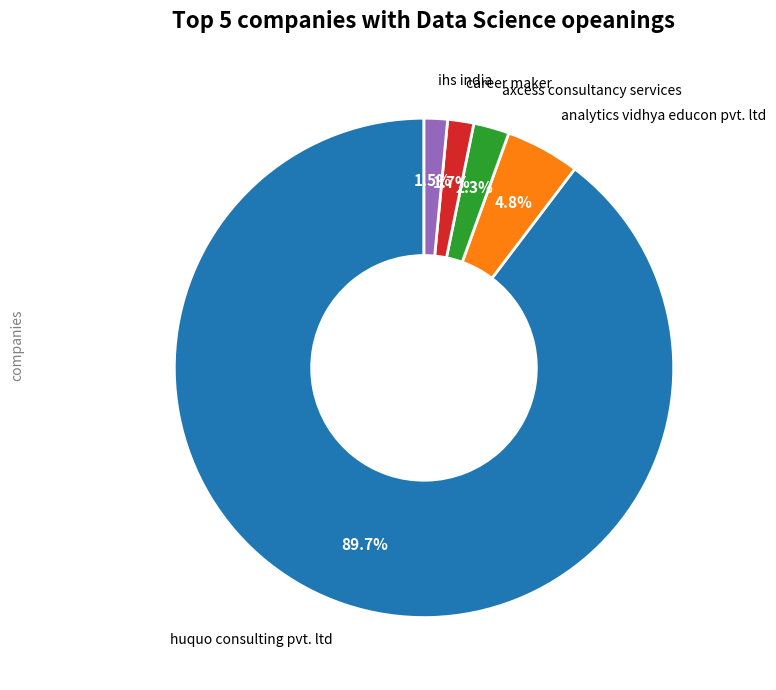

Does any single category account for the majority?

Yes